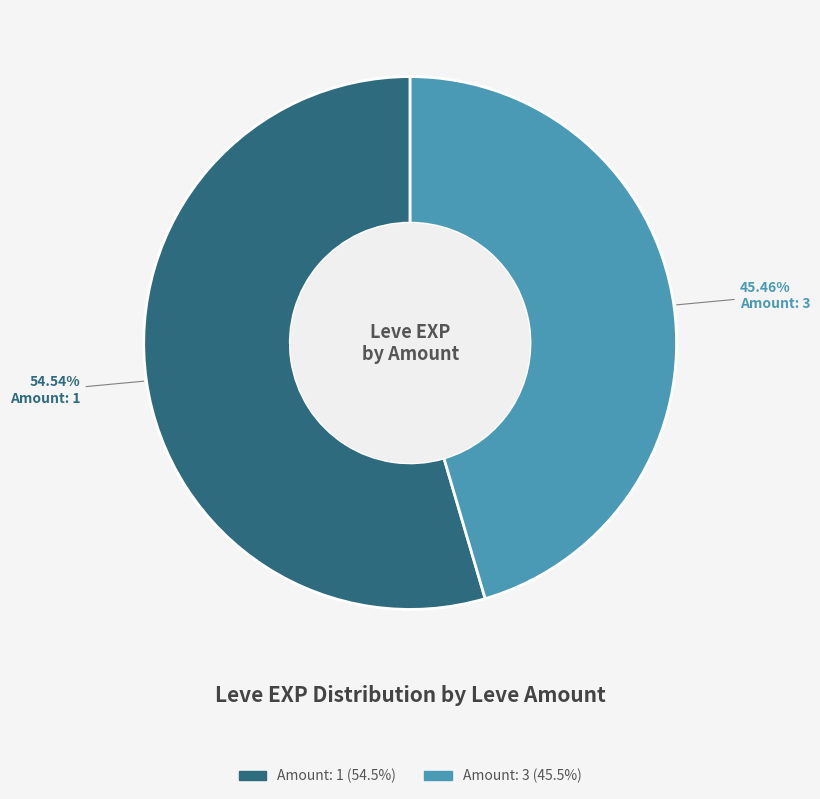

Is there any slice that represents more than half of the pie?

Yes